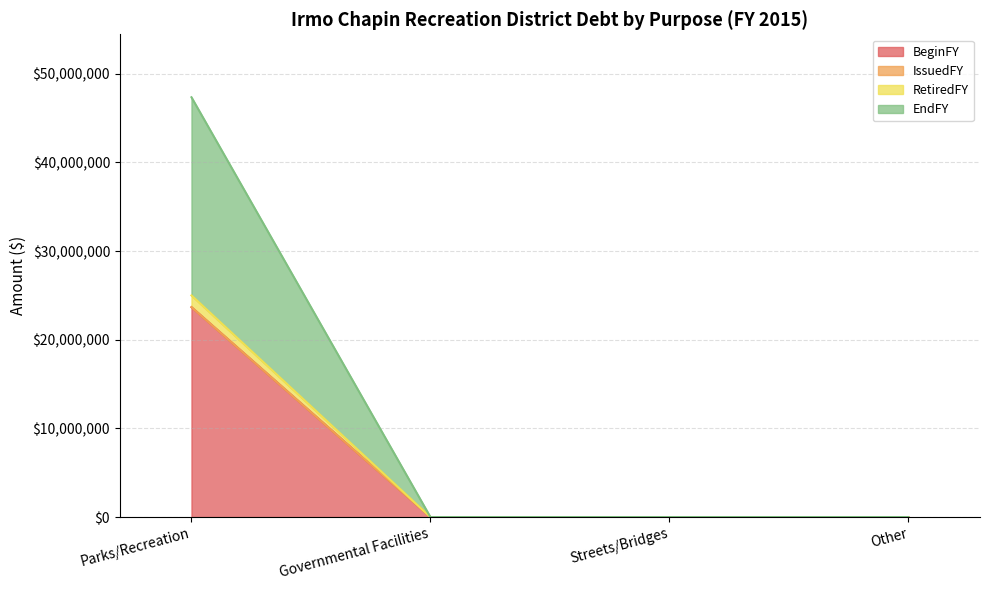

True or false: BeginFY has a value of 16435684 at Parks/Recreation.

False